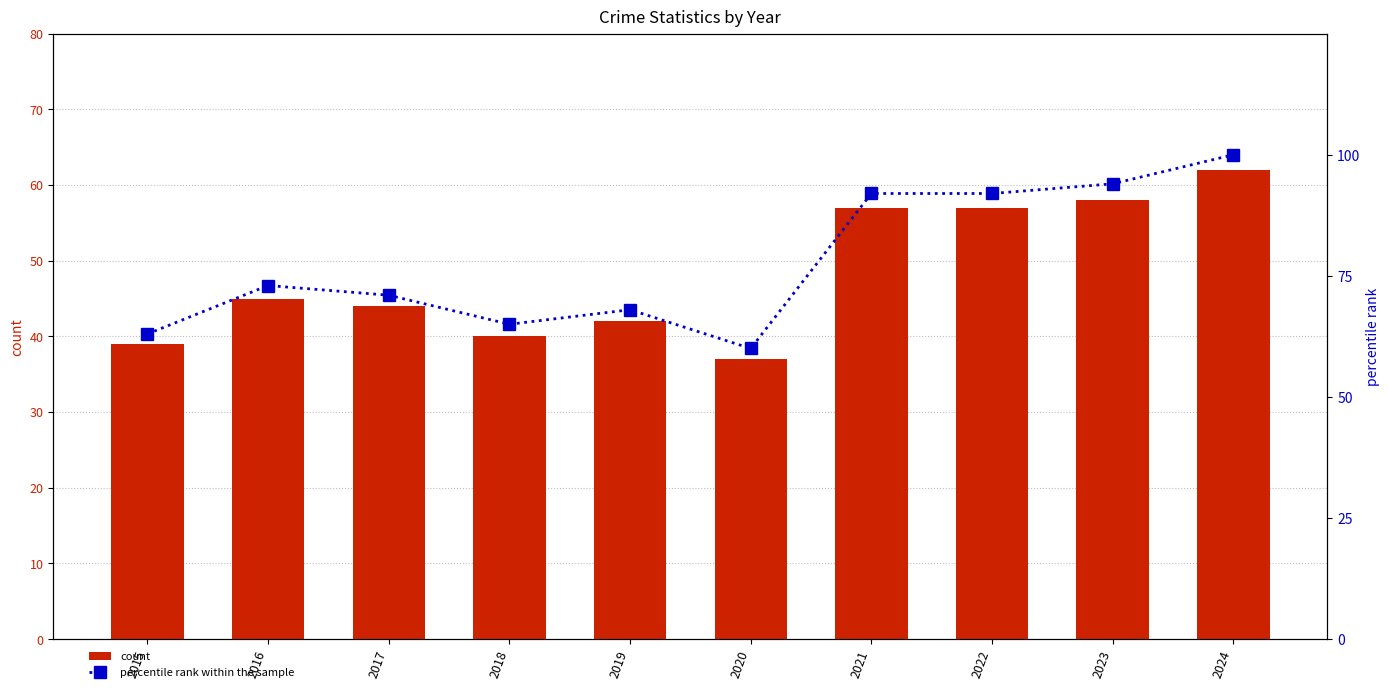

At how many categories does at least one series exceed 54?

10